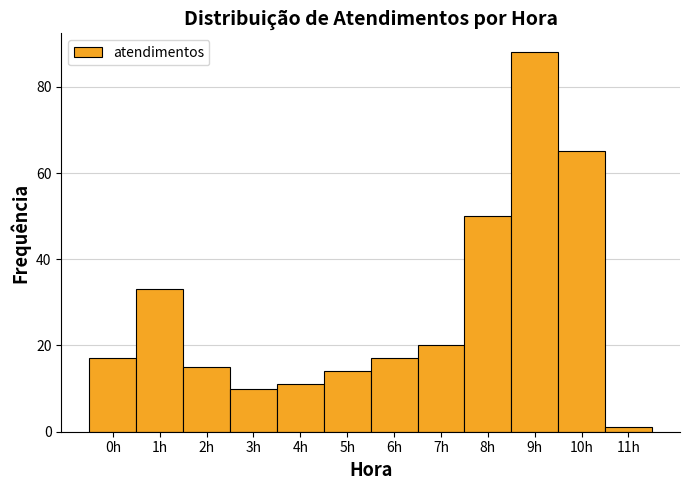

Reading left to right, list every bar in this chart as the range it spans on the x-axis followed by its height. The values are not printed on the chart, so give them approximately, as read against the axis.

-0.5 to 0.5: 18
0.5 to 1.5: 34
1.5 to 2.5: 16
2.5 to 3.5: 10
3.5 to 4.5: 12
4.5 to 5.5: 14
5.5 to 6.5: 18
6.5 to 7.5: 20
7.5 to 8.5: 50
8.5 to 9.5: 88
9.5 to 10.5: 66
10.5 to 11.5: under 2